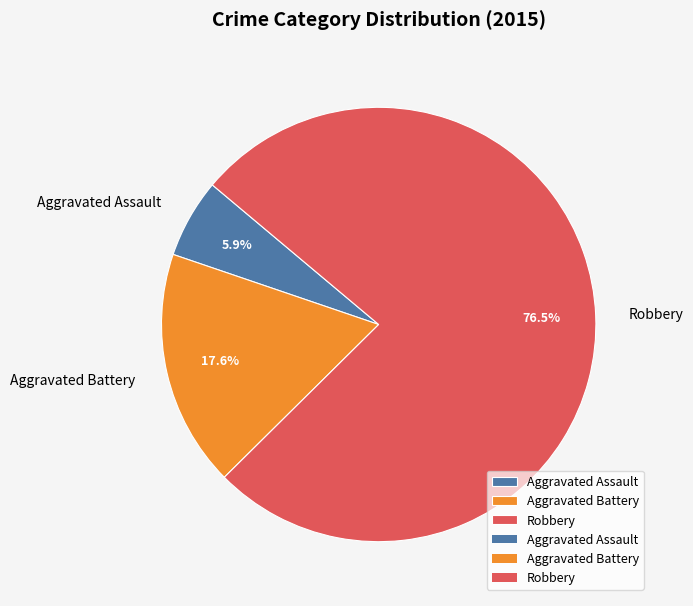

True or false: Aggravated Battery accounts for 30% of the total.

False